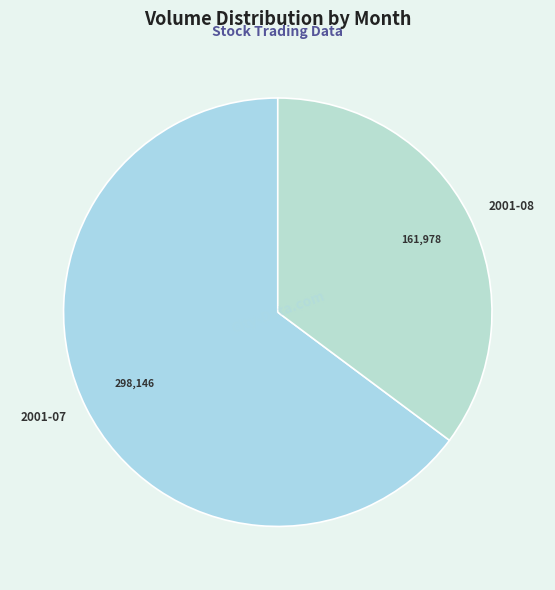

The 2001-08 slice represents 44% of the pie. True or false?

False